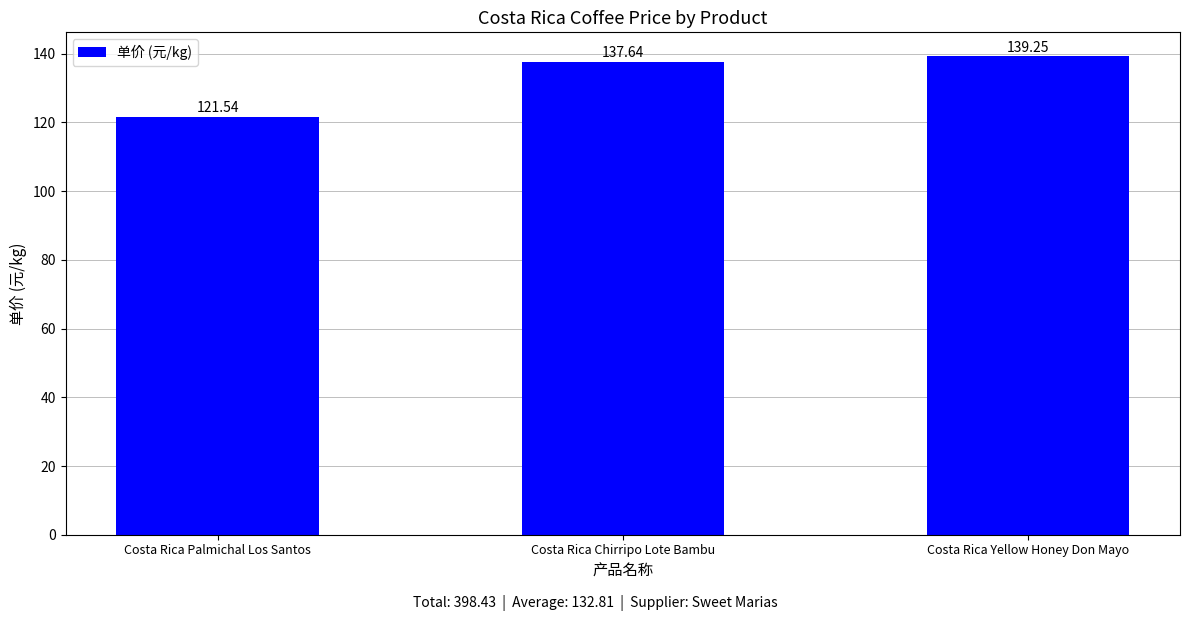

Which has a higher value, Costa Rica Palmichal Los Santos or Costa Rica Yellow Honey Don Mayo?

Costa Rica Yellow Honey Don Mayo